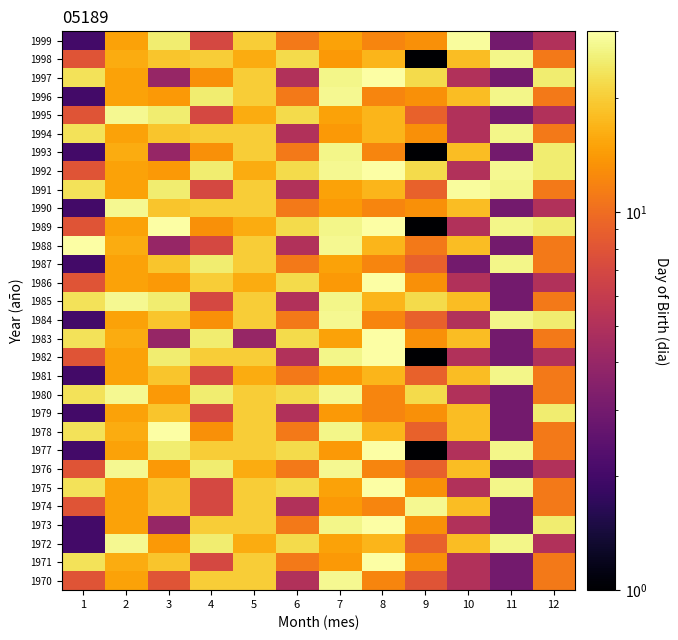

Reading right to left, extract all data points from this chart.

1970: 12=11	11=3	10=5	9=8	8=12	7=28	6=5	5=20	4=20	3=8	2=15	1=8
1971: 12=11	11=3	10=5	9=13	8=30	7=14	6=11	5=20	4=7	3=19	2=16	1=23
1972: 12=5	11=27	10=18	9=9	8=17	7=15	6=22	5=16	4=25	3=14	2=28	1=2
1973: 12=25	11=3	10=5	9=13	8=30	7=27	6=11	5=20	4=20	3=4	2=15	1=2
1974: 12=11	11=3	10=18	9=28	8=12	7=14	6=5	5=20	4=7	3=19	2=15	1=8
1975: 12=11	11=27	10=5	9=13	8=30	7=15	6=22	5=20	4=7	3=19	2=15	1=23
1976: 12=5	11=3	10=18	9=9	8=12	7=28	6=11	5=16	4=25	3=14	2=28	1=8
1977: 12=11	11=27	10=5	9=1	8=30	7=14	6=22	5=20	4=20	3=25	2=15	1=2
1978: 12=11	11=3	10=18	9=9	8=17	7=27	6=11	5=20	4=13	3=30	2=16	1=23
1979: 12=25	11=3	10=18	9=13	8=12	7=14	6=5	5=20	4=7	3=19	2=15	1=2
1980: 12=11	11=3	10=5	9=22	8=12	7=28	6=22	5=20	4=25	3=14	2=28	1=23
1981: 12=11	11=27	10=18	9=9	8=17	7=14	6=11	5=16	4=7	3=19	2=15	1=2
1982: 12=5	11=3	10=5	9=1	8=30	7=27	6=5	5=20	4=20	3=25	2=15	1=8
1983: 12=11	11=3	10=18	9=13	8=30	7=15	6=22	5=4	4=25	3=4	2=16	1=23
1984: 12=25	11=27	10=5	9=9	8=12	7=28	6=11	5=20	4=13	3=19	2=15	1=2
1985: 12=11	11=3	10=18	9=22	8=17	7=27	6=5	5=20	4=7	3=25	2=28	1=23
1986: 12=5	11=3	10=5	9=13	8=30	7=14	6=22	5=16	4=20	3=14	2=15	1=8
1987: 12=11	11=27	10=3	9=9	8=12	7=15	6=11	5=20	4=25	3=19	2=15	1=2
1988: 12=11	11=3	10=18	9=11	8=17	7=28	6=5	5=20	4=7	3=4	2=16	1=30
1989: 12=25	11=27	10=5	9=1	8=30	7=27	6=22	5=16	4=13	3=30	2=15	1=8
1990: 12=5	11=3	10=18	9=13	8=12	7=14	6=11	5=20	4=20	3=19	2=28	1=2
1991: 12=11	11=27	10=29	9=9	8=17	7=15	6=5	5=20	4=7	3=25	2=15	1=23
1992: 12=25	11=28	10=5	9=22	8=30	7=28	6=22	5=16	4=25	3=14	2=15	1=8
1993: 12=25	11=3	10=18	9=1	8=12	7=27	6=11	5=20	4=13	3=4	2=16	1=2
1994: 12=11	11=27	10=5	9=13	8=17	7=14	6=5	5=20	4=20	3=19	2=15	1=23
1995: 12=5	11=3	10=5	9=9	8=17	7=15	6=22	5=16	4=7	3=25	2=28	1=8
1996: 12=11	11=27	10=18	9=13	8=12	7=28	6=11	5=20	4=25	3=14	2=15	1=2
1997: 12=25	11=3	10=5	9=22	8=30	7=27	6=5	5=20	4=13	3=4	2=15	1=23
1998: 12=11	11=27	10=18	9=1	8=17	7=14	6=22	5=16	4=20	3=19	2=16	1=8
1999: 12=5	11=3	10=29	9=13	8=12	7=15	6=11	5=20	4=7	3=25	2=15	1=2